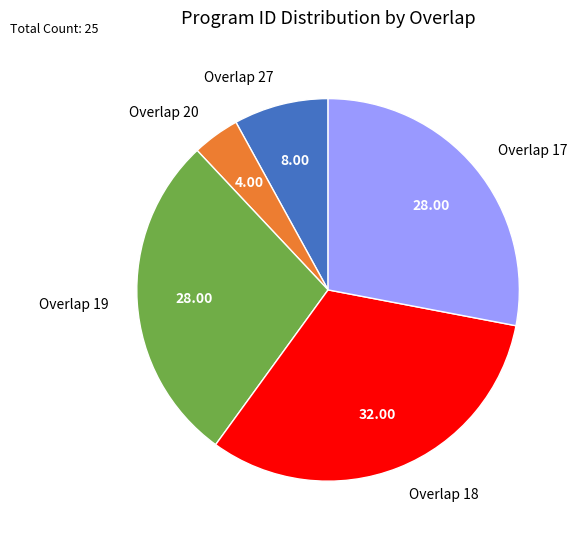

Is the sum of Overlap 17 and Overlap 18 greater than half?

Yes